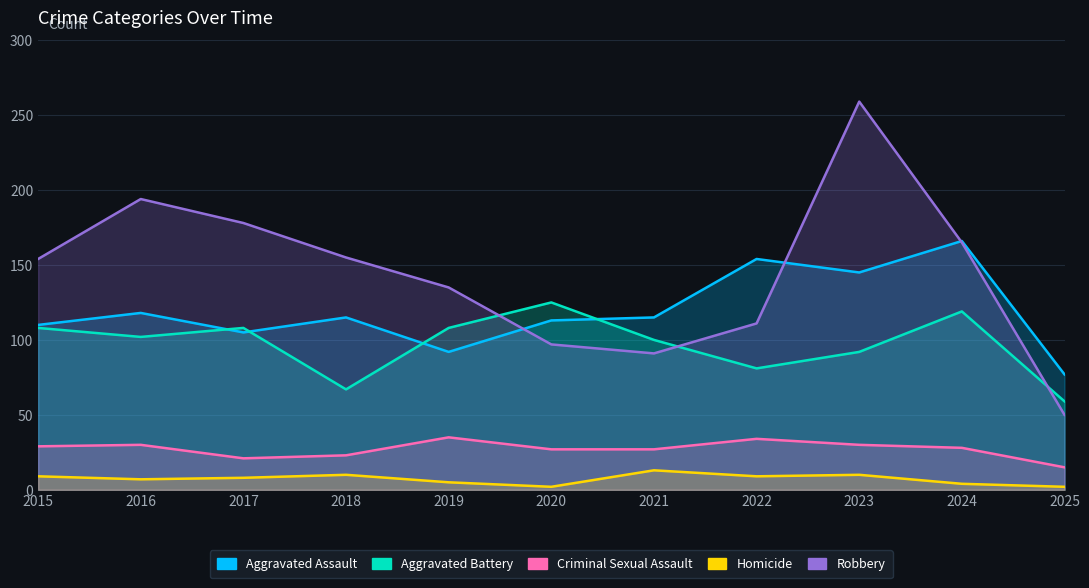

What are all the series names shown in the legend?

Aggravated Assault, Aggravated Battery, Criminal Sexual Assault, Homicide, Robbery